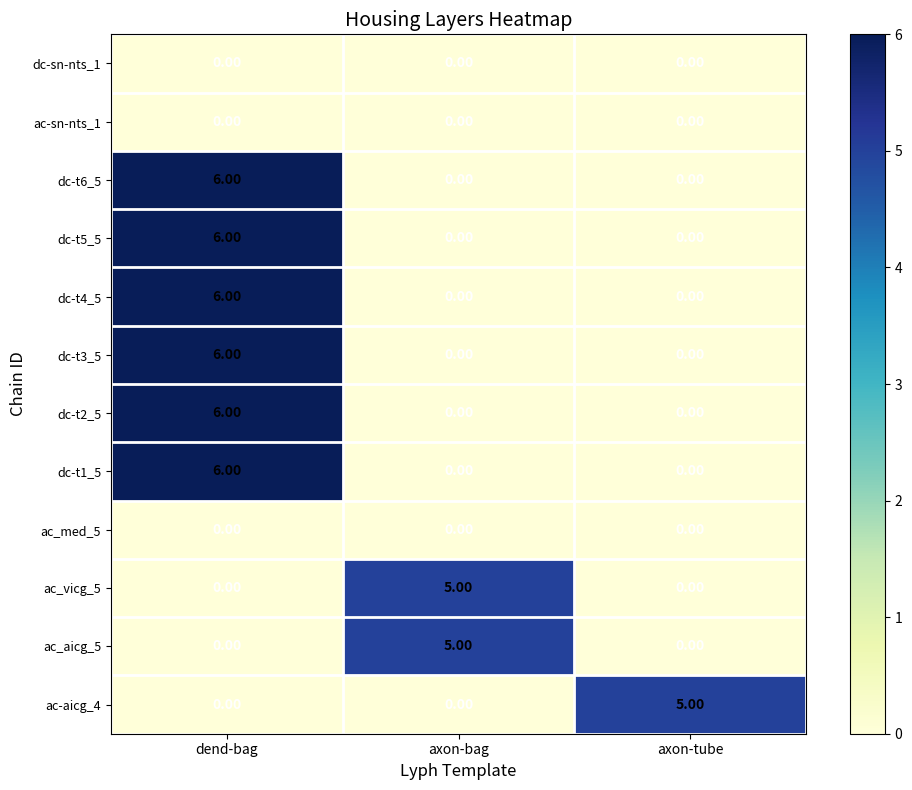

What is the difference between the highest and lowest values at dend-bag?

6